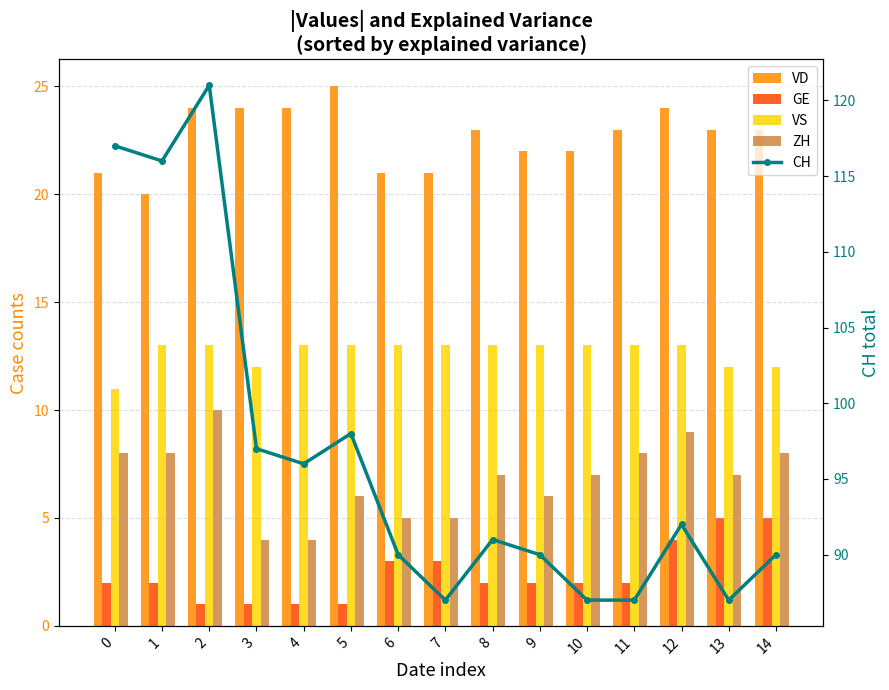

What are all the series names shown in the legend?

VD, GE, VS, ZH, CH